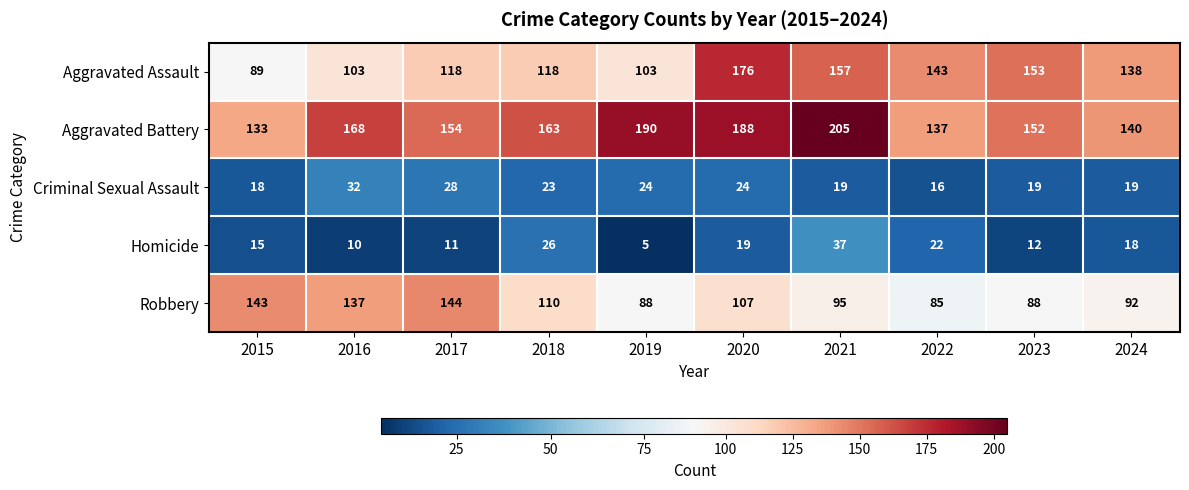

What is the greatest value displayed?

205